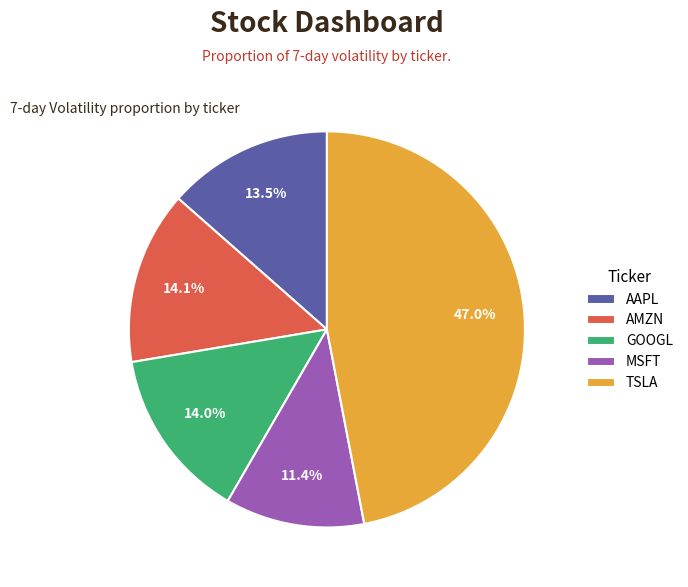

How many segments does this pie chart have?

5